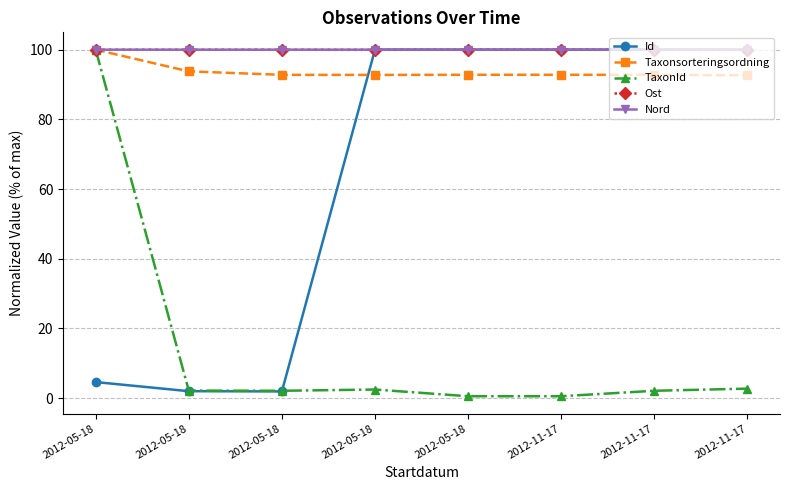

Which has a higher value, 2012-05-18 or 2012-11-17?

2012-05-18